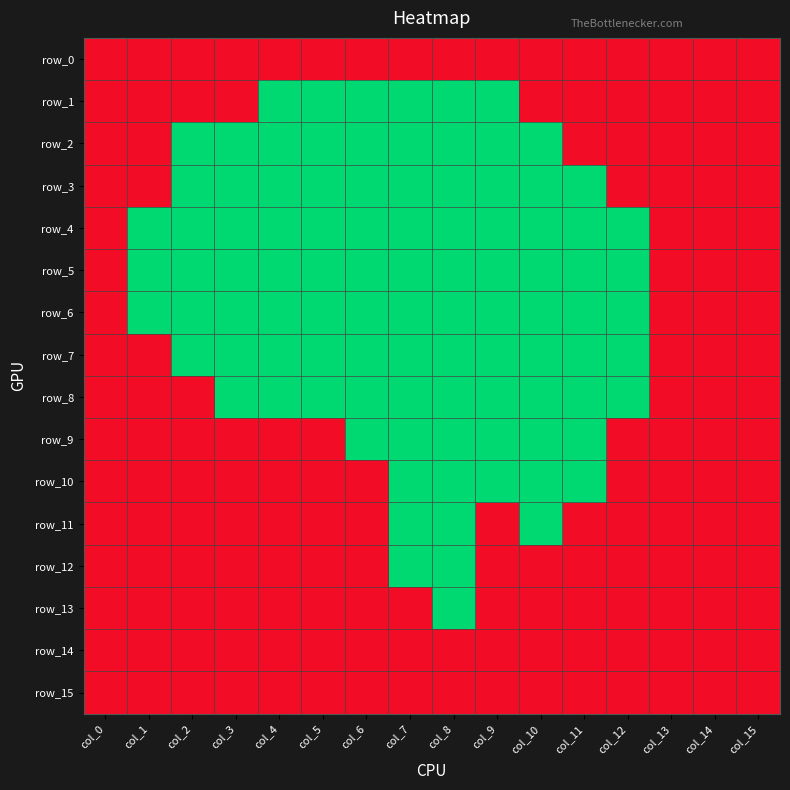

Is it true that row_14 equals 1 at col_3?

True